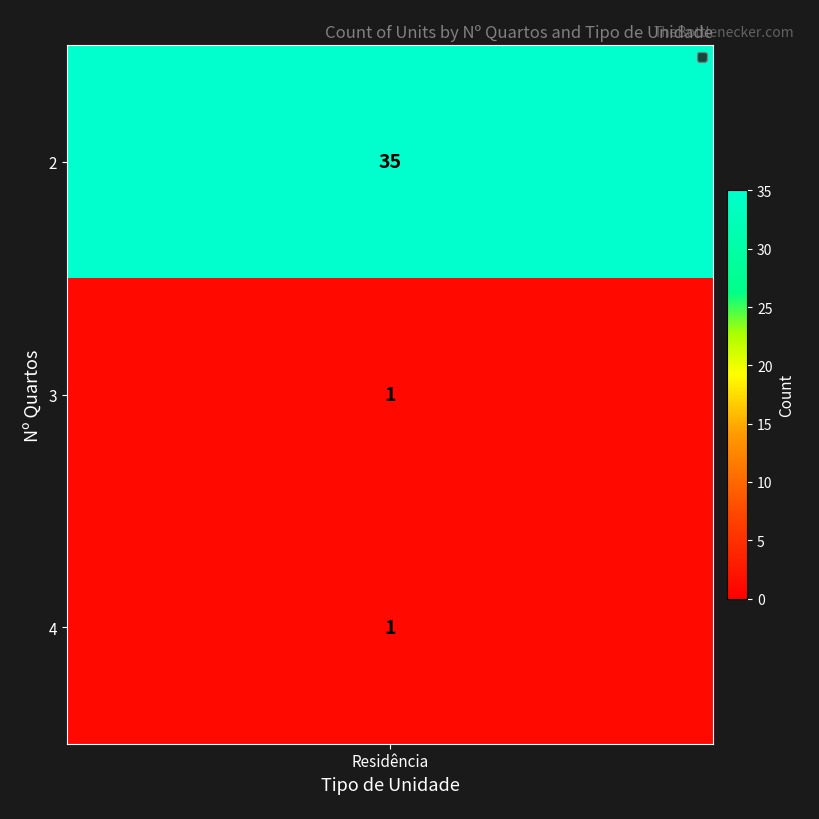

What is the maximum value shown in the chart?

35